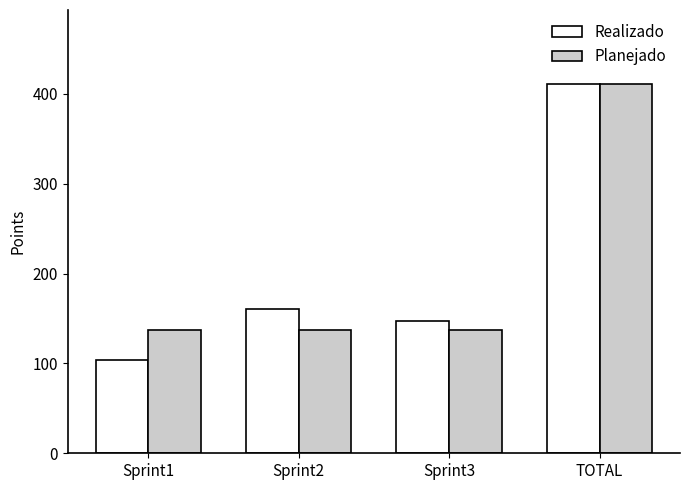

Reading right to left, transcribe all the data shown in this chart.

Realizado: TOTAL=411	Sprint3=147	Sprint2=160	Sprint1=104
Planejado: TOTAL=411	Sprint3=137	Sprint2=137	Sprint1=137